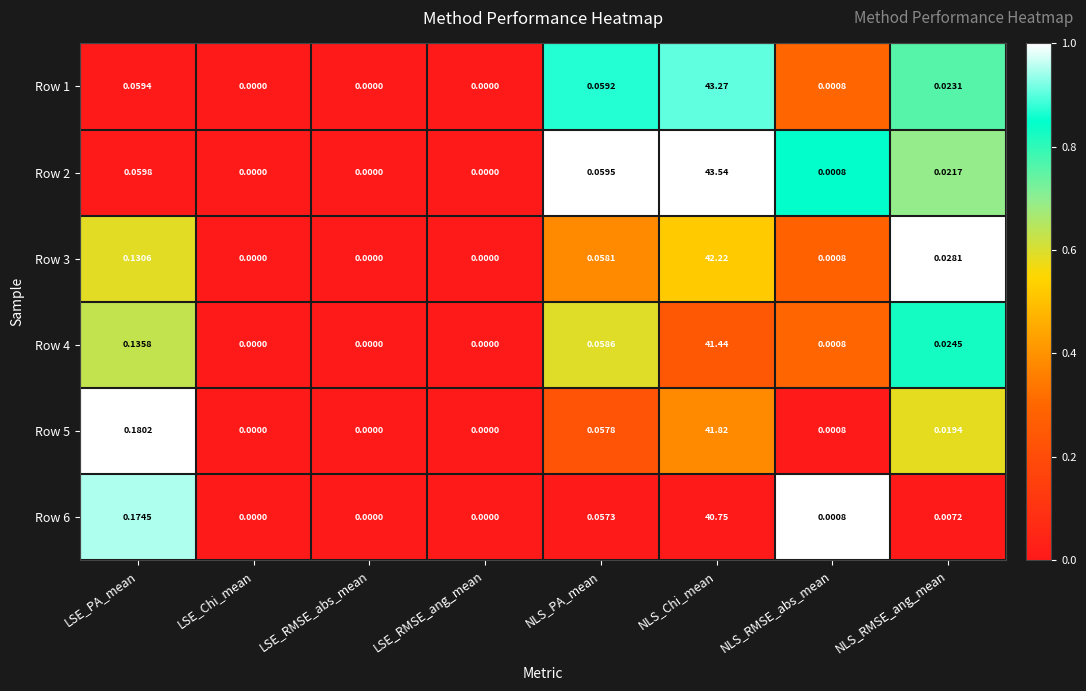

Count the number of categories in the chart.

8